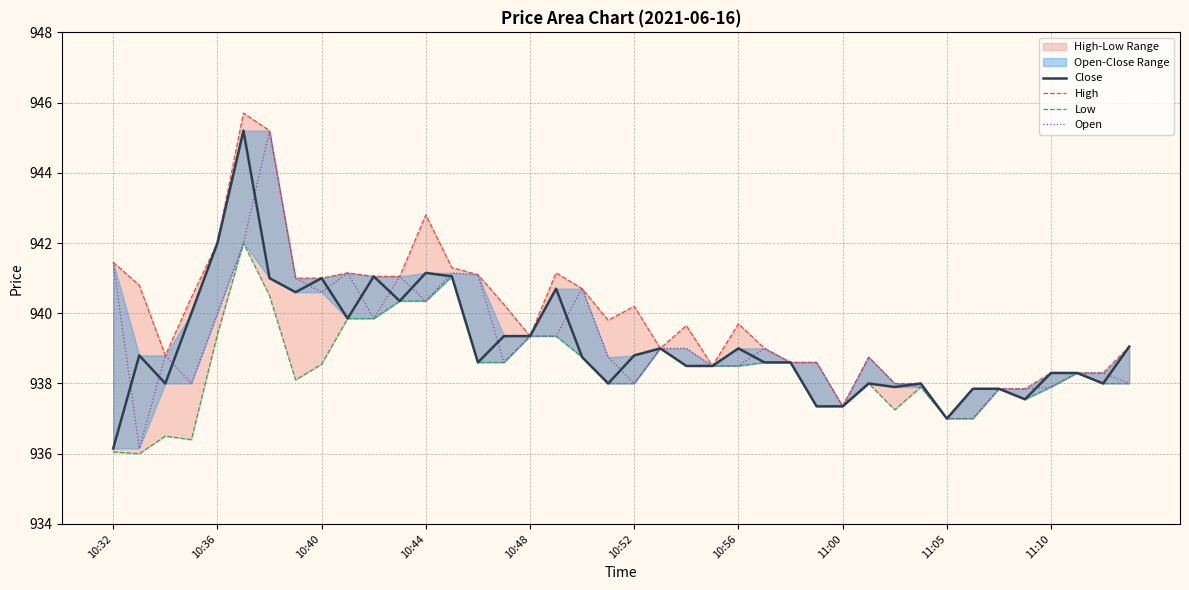

Reading left to right, extract all data points from this chart.

Close: 936.1	938.8	938.0	940.0	942.0	945.2	941.0	940.6	941.0	939.9	941.0	940.4	941.1	941.0	938.6	939.4	939.4	940.7	938.8	938.0	938.8	939.0	938.5	938.5	939.0	938.6	938.6	937.4	937.4	938.0	937.9	938.0	937.0	937.9	937.9	937.5	938.3	938.3	938.0	939.0
High: 941.5	940.8	938.8	940.5	942.0	945.7	945.2	941.0	941.0	941.1	941.0	941.0	942.8	941.3	941.1	940.2	939.4	941.1	940.7	939.8	940.2	939.0	939.6	938.5	939.7	939.0	938.6	938.6	937.4	938.8	938.0	938.0	937.0	937.9	937.9	937.9	938.3	938.3	938.3	939.0
Low: 936.0	936.0	936.5	936.4	939.4	942.0	940.5	938.1	938.5	939.9	939.9	940.4	940.4	941.0	938.6	938.6	939.4	939.4	938.8	938.0	938.0	939.0	938.5	938.5	938.5	938.6	938.6	937.4	937.4	938.0	937.2	937.9	937.0	937.0	937.9	937.5	937.9	938.3	938.0	938.0
Open: 941.5	936.1	938.8	938.0	940.0	942.0	945.2	941.0	940.6	941.1	939.9	941.0	940.4	941.1	941.1	938.6	939.4	939.4	940.7	938.8	938.0	939.0	939.0	938.5	938.5	939.0	938.6	938.6	937.4	938.8	938.0	937.9	937.0	937.0	937.9	937.9	937.9	938.3	938.3	938.0